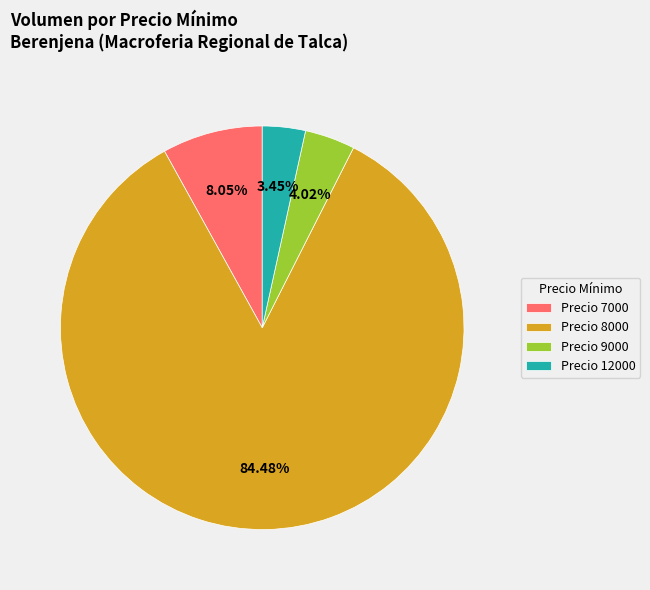

Which has a higher value, Precio 12000 or Precio 7000?

Precio 7000